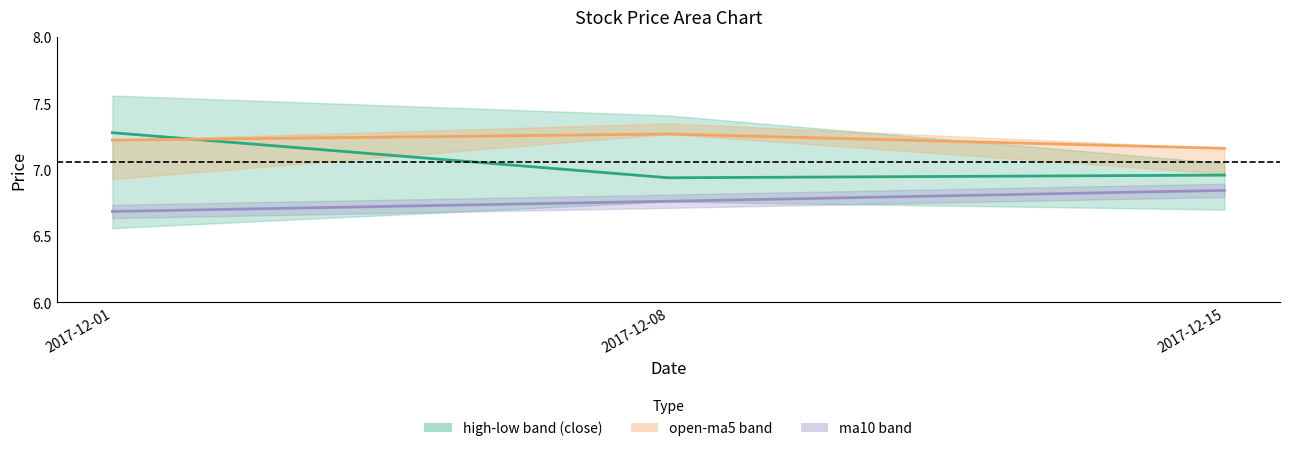

Which has a higher value, 2017-12-01 or 2017-12-15?

2017-12-01